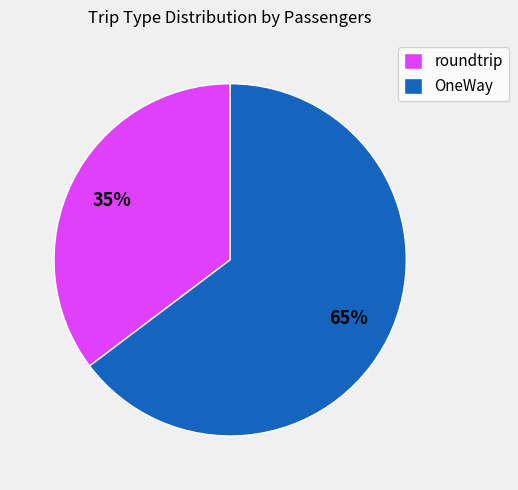

To the nearest percent, what percentage of the pie is roundtrip?

35%